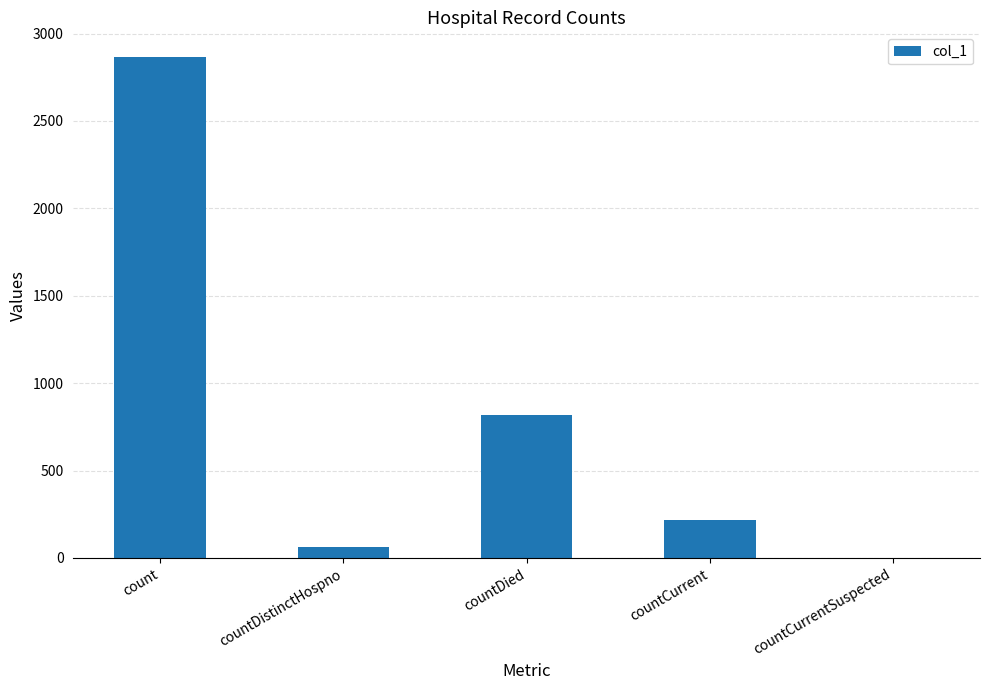

What is the greatest value displayed?

2864